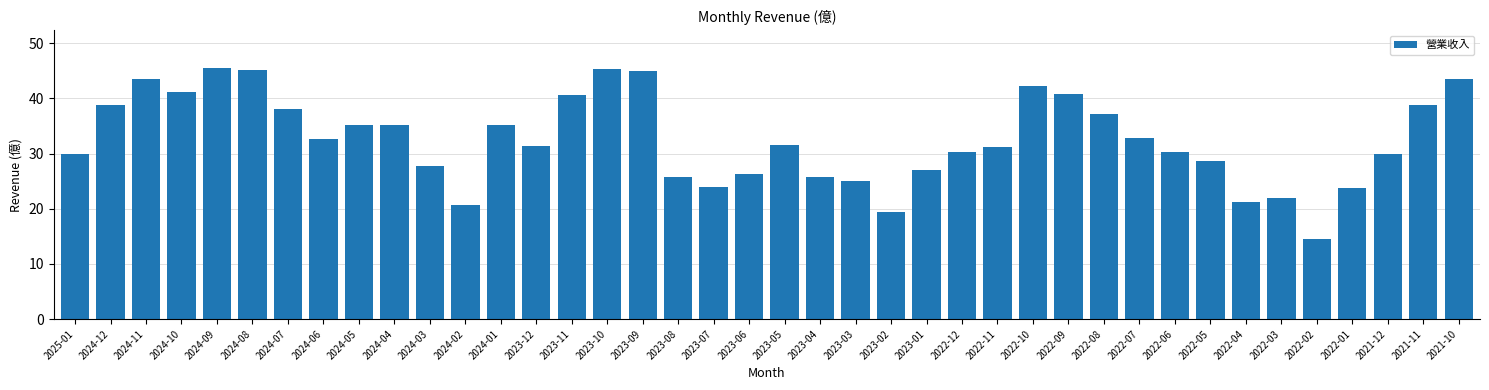

What is the greatest value displayed?

45.5